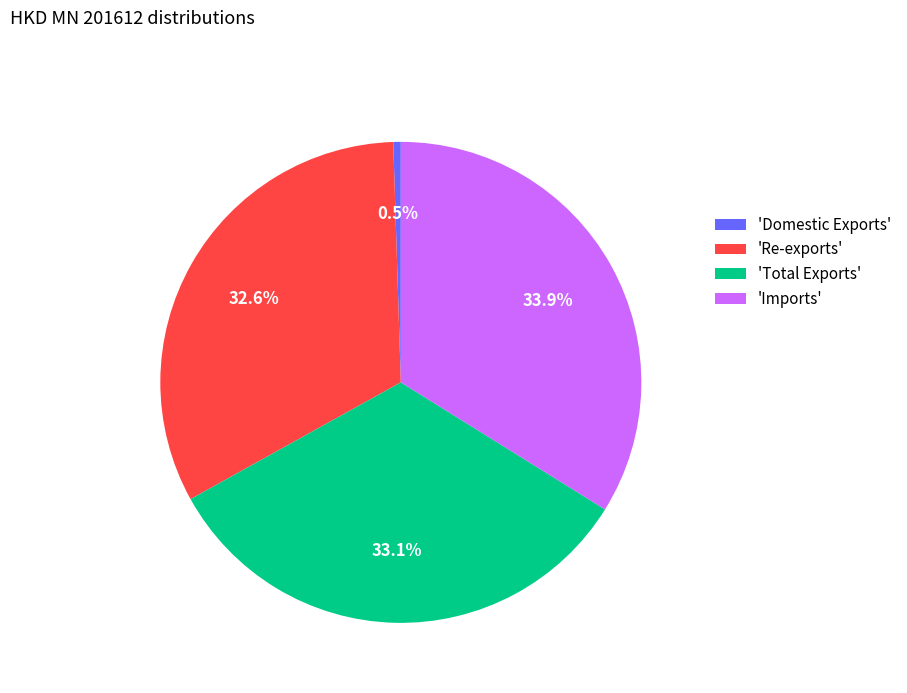

Rank the categories by value from highest to lowest.

'Imports', 'Total Exports', 'Re-exports', 'Domestic Exports'